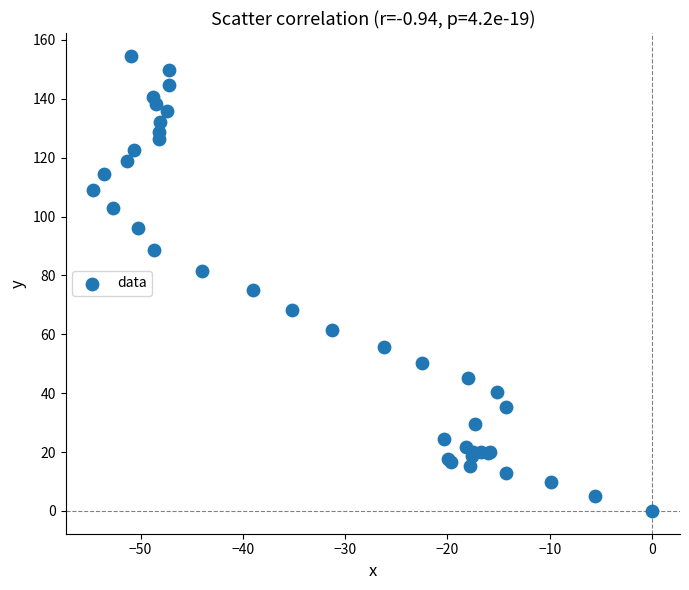

What Y value in the scatter plot is closest to 77?

74.9